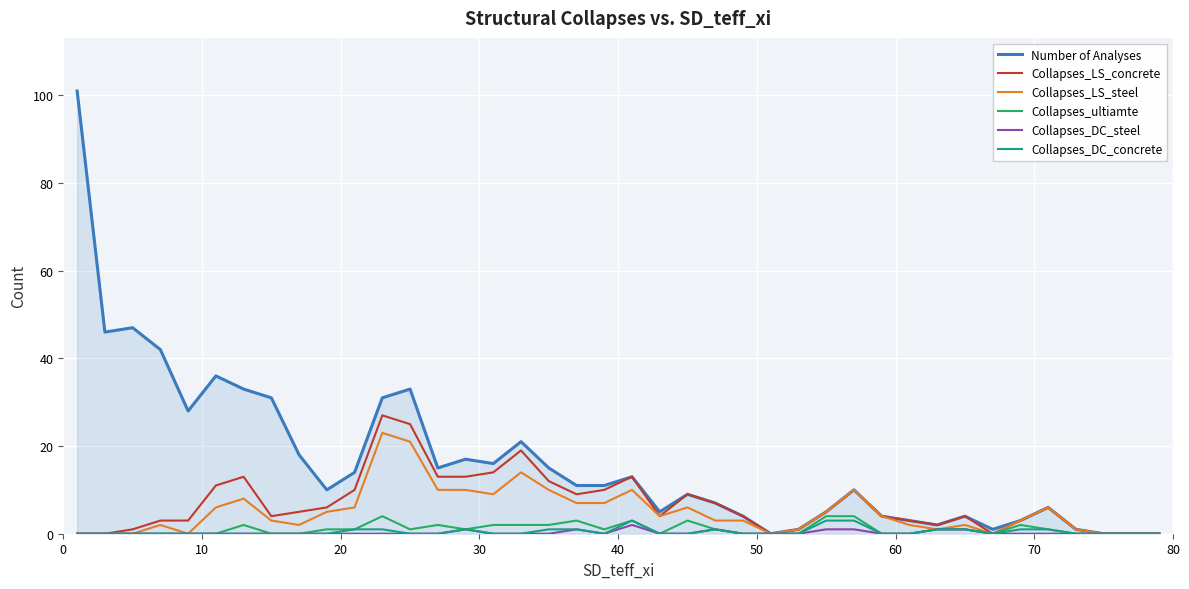

What is the greatest value displayed?

101